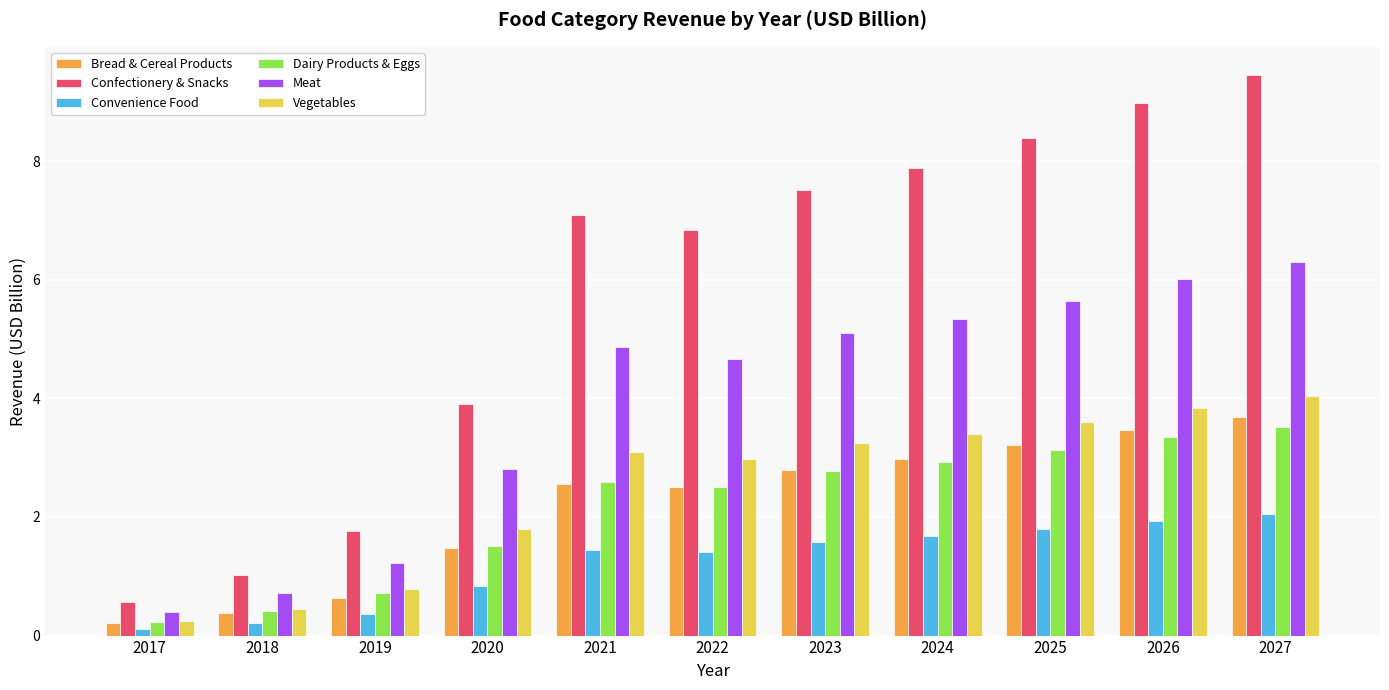

Where is Dairy Products & Eggs nearest to the value 1?

2019